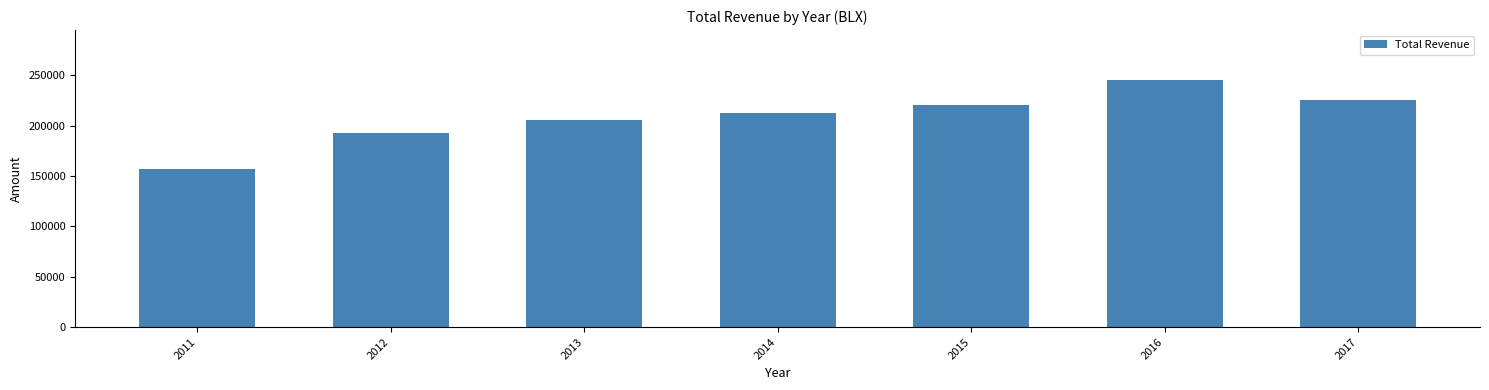

What is the greatest value displayed?

245900